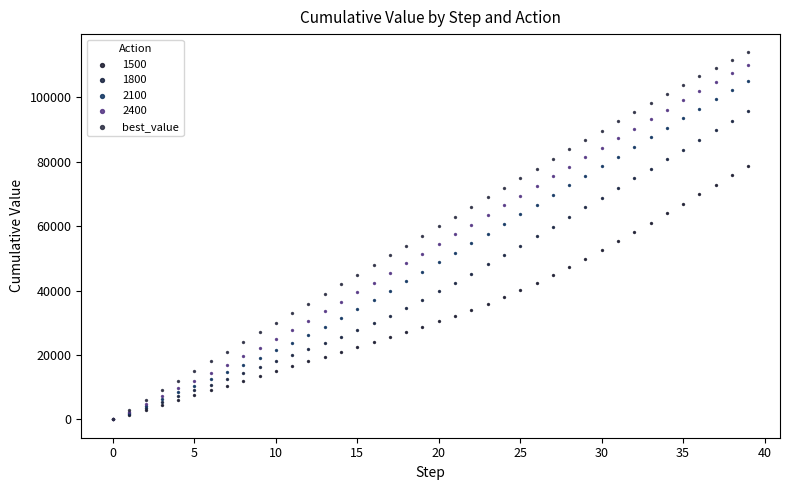

What are all the series names shown in the legend?

1500, 1800, 2100, 2400, best_value